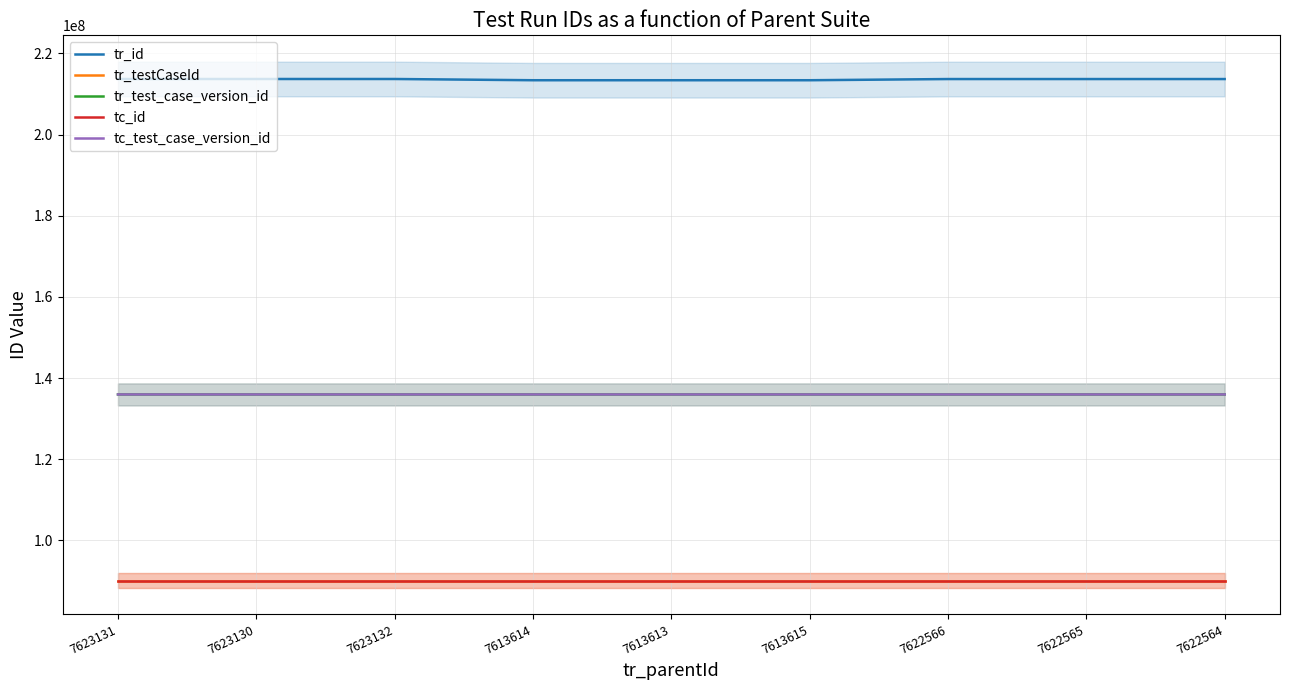

How many lines are shown in the chart?

5